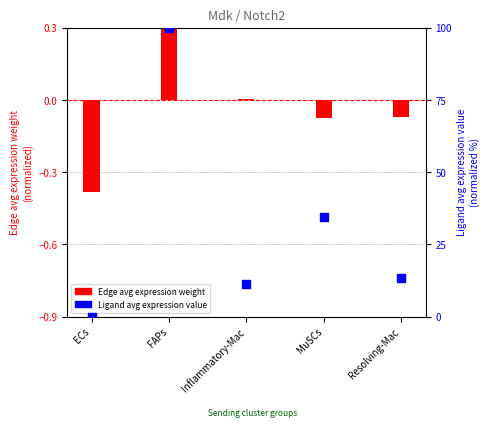

At which category is the sum across all series the highest?

FAPs